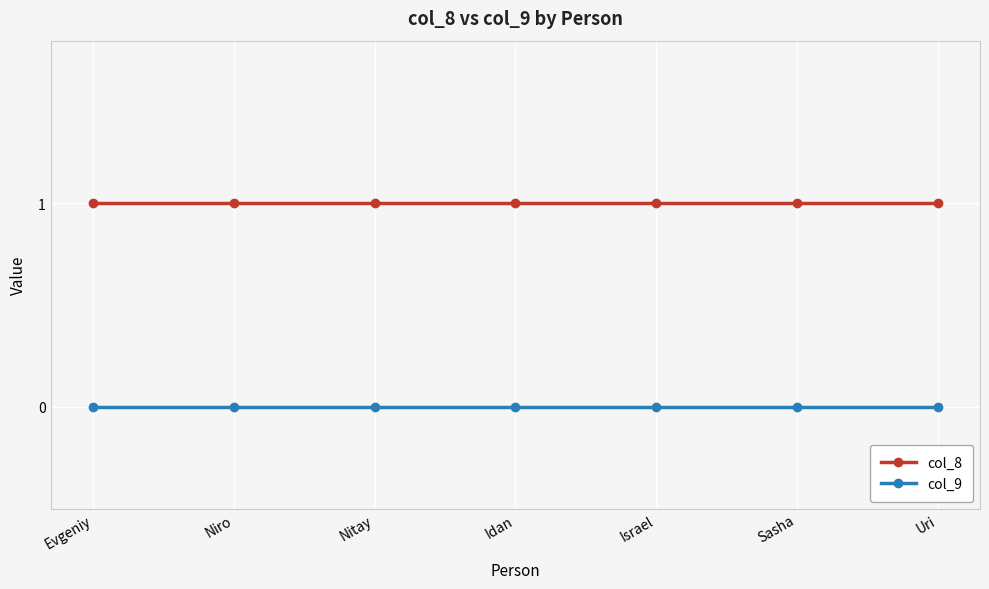

Rank the series at Nitay from lowest to highest value.

col_9, col_8